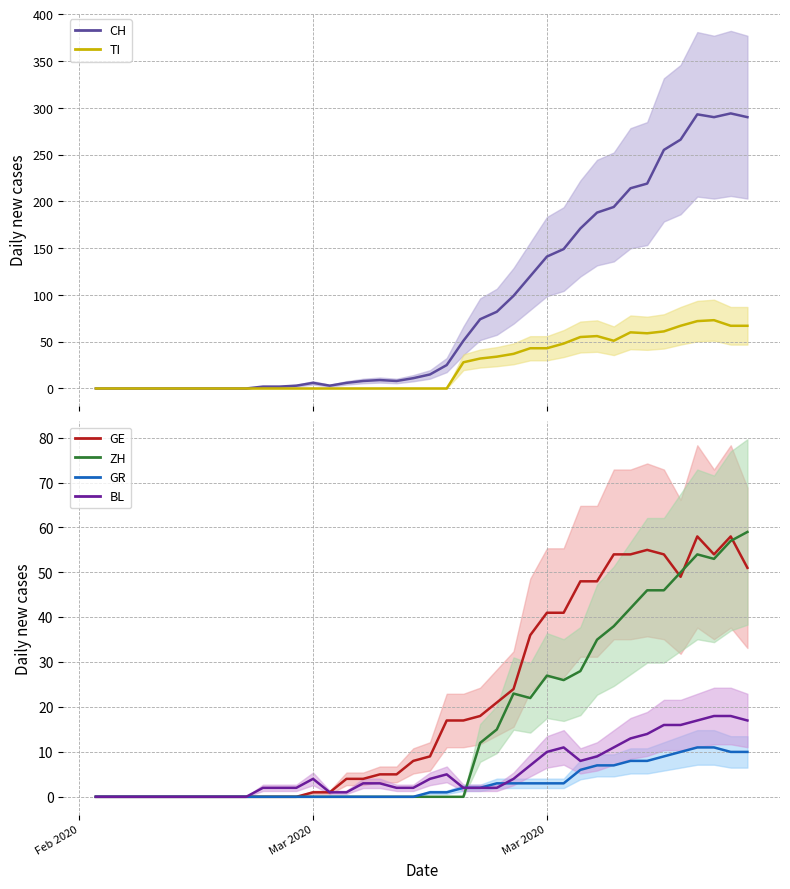

The GE series shows 32 at 33. True or false?

False